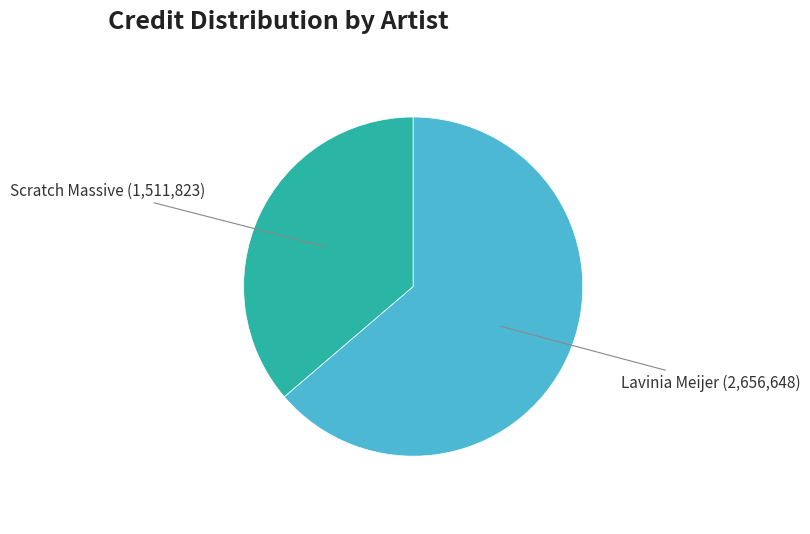

Does any single category account for the majority?

Yes